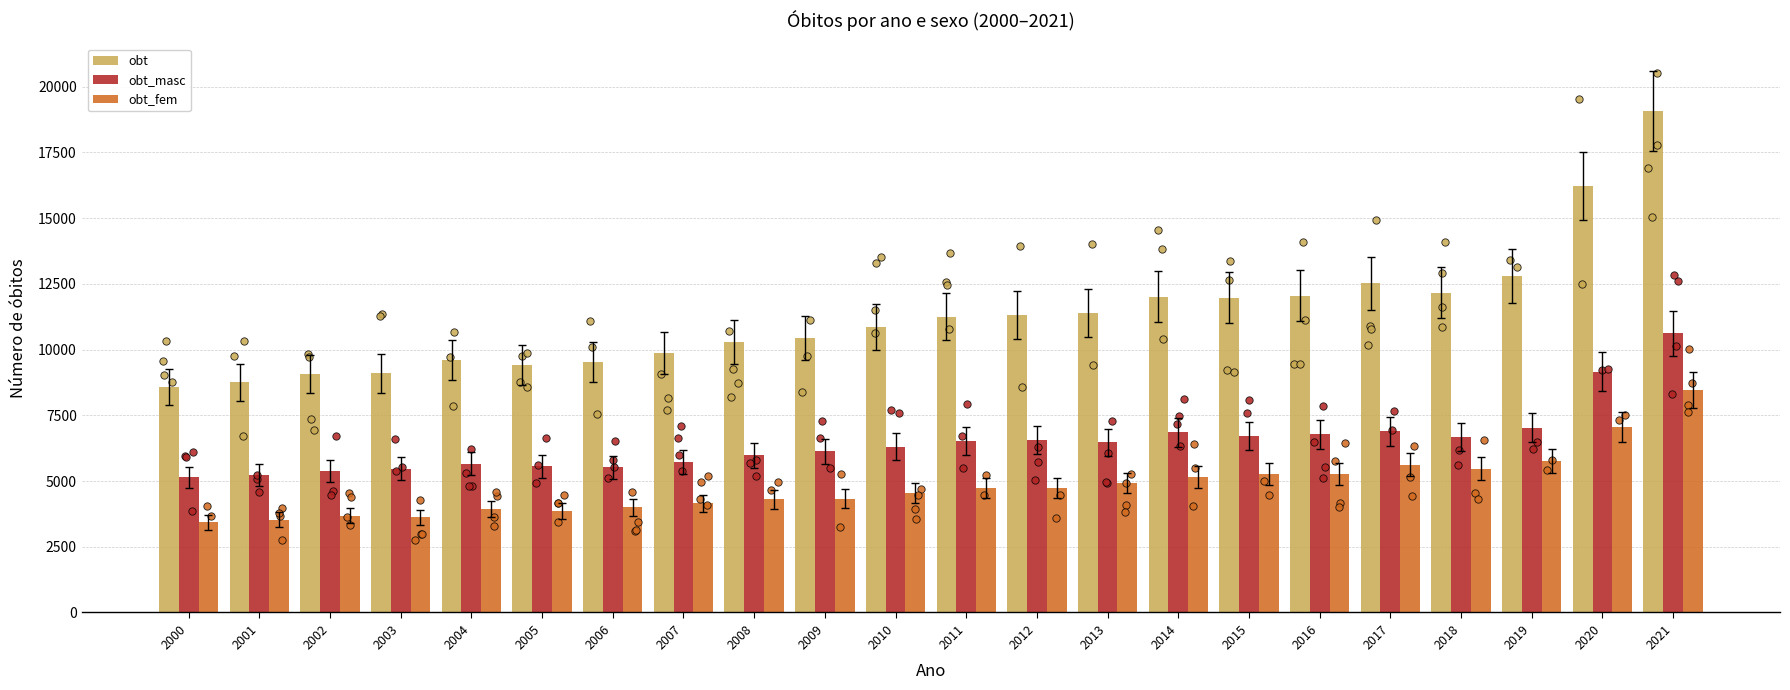

Which series reaches the minimum Y coordinate?

obt_fem